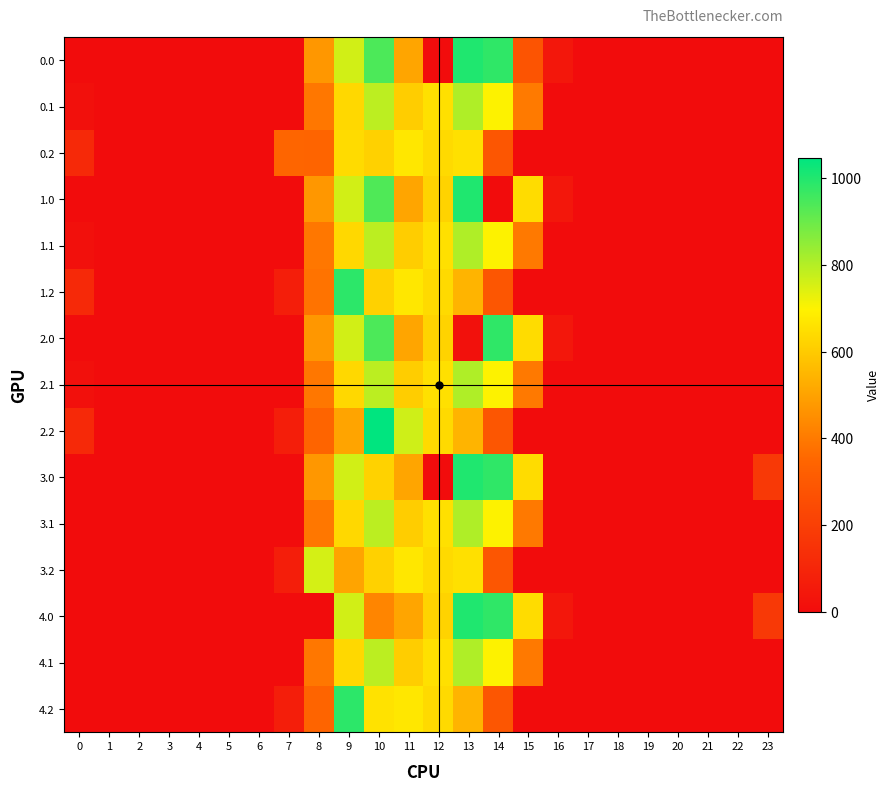

Reading left to right, transcribe all the data shown in this chart.

0.0: 0=0.0	1=0.0	2=0.0	3=0.0	4=0.0	5=0.0	6=0.0	7=0.0	8=472.3	9=759.5	10=941.3	11=507.6	12=0.0	13=1004.2	14=980.9	15=279.1	16=41.5	17=0.0	18=0.0	19=0.0	20=0.0	21=0.0	22=0.0	23=0.0
0.1: 0=15.4	1=0.0	2=0.0	3=0.0	4=0.0	5=0.0	6=0.0	7=0.0	8=394.0	9=635.5	10=788.9	11=605.9	12=654.0	13=807.6	14=700.6	15=400.0	16=0.0	17=0.0	18=0.0	19=0.0	20=0.0	21=0.0	22=0.0	23=0.0
0.2: 0=112.9	1=0.0	2=0.0	3=0.0	4=0.0	5=0.0	6=0.0	7=347.2	8=343.5	9=640.9	10=616.7	11=672.8	12=638.9	13=653.1	14=290.0	15=0.0	16=0.0	17=0.0	18=0.0	19=0.0	20=0.0	21=0.0	22=0.0	23=0.0
1.0: 0=0.0	1=0.0	2=0.0	3=0.0	4=0.0	5=0.0	6=0.0	7=0.0	8=472.3	9=759.5	10=937.7	11=507.6	12=620.9	13=1004.2	14=0.0	15=642.7	16=41.5	17=0.0	18=0.0	19=0.0	20=0.0	21=0.0	22=0.0	23=0.0
1.1: 0=15.4	1=0.0	2=0.0	3=0.0	4=0.0	5=0.0	6=0.0	7=0.0	8=394.0	9=635.5	10=790.7	11=605.9	12=654.0	13=807.6	14=700.6	15=398.1	16=0.0	17=0.0	18=0.0	19=0.0	20=0.0	21=0.0	22=0.0	23=0.0
1.2: 0=112.9	1=0.0	2=0.0	3=0.0	4=0.0	5=0.0	6=0.0	7=70.3	8=383.8	9=985.3	10=616.7	11=672.8	12=638.9	13=545.3	14=290.0	15=0.0	16=0.0	17=0.0	18=0.0	19=0.0	20=0.0	21=0.0	22=0.0	23=0.0
2.0: 0=0.0	1=0.0	2=0.0	3=0.0	4=0.0	5=0.0	6=0.0	7=0.0	8=472.3	9=759.5	10=941.3	11=507.6	12=620.9	13=19.7	14=980.9	15=642.7	16=41.5	17=0.0	18=0.0	19=0.0	20=0.0	21=0.0	22=0.0	23=0.0
2.1: 0=15.4	1=0.0	2=0.0	3=0.0	4=0.0	5=0.0	6=0.0	7=0.0	8=394.0	9=635.5	10=790.7	11=605.9	12=654.0	13=807.6	14=700.6	15=398.1	16=0.0	17=0.0	18=0.0	19=0.0	20=0.0	21=0.0	22=0.0	23=0.0
2.2: 0=112.9	1=0.0	2=0.0	3=0.0	4=0.0	5=0.0	6=0.0	7=70.3	8=343.5	9=504.7	10=1047.2	11=763.2	12=638.9	13=545.3	14=290.0	15=0.0	16=0.0	17=0.0	18=0.0	19=0.0	20=0.0	21=0.0	22=0.0	23=0.0
3.0: 0=0.0	1=0.0	2=0.0	3=0.0	4=0.0	5=0.0	6=0.0	7=0.0	8=472.3	9=759.5	10=619.2	11=507.6	12=0.0	13=1004.2	14=980.9	15=642.7	16=0.0	17=0.0	18=0.0	19=0.0	20=0.0	21=0.0	22=0.0	23=174.1
3.1: 0=0.0	1=0.0	2=0.0	3=0.0	4=0.0	5=0.0	6=0.0	7=0.0	8=394.0	9=635.5	10=790.7	11=605.9	12=654.0	13=807.6	14=700.6	15=398.1	16=0.0	17=0.0	18=0.0	19=0.0	20=0.0	21=0.0	22=0.0	23=0.0
3.2: 0=0.0	1=0.0	2=0.0	3=0.0	4=0.0	5=0.0	6=0.0	7=70.3	8=756.7	9=504.7	10=616.7	11=672.8	12=638.9	13=653.1	14=290.0	15=0.0	16=0.0	17=0.0	18=0.0	19=0.0	20=0.0	21=0.0	22=0.0	23=0.0
4.0: 0=0.0	1=0.0	2=0.0	3=0.0	4=0.0	5=0.0	6=0.0	7=0.0	8=0.0	9=759.5	10=429.1	11=507.6	12=620.9	13=1004.2	14=980.9	15=642.7	16=41.5	17=0.0	18=0.0	19=0.0	20=0.0	21=0.0	22=0.0	23=174.1
4.1: 0=0.0	1=0.0	2=0.0	3=0.0	4=0.0	5=0.0	6=0.0	7=0.0	8=394.0	9=635.5	10=790.7	11=605.9	12=654.0	13=807.6	14=700.6	15=398.1	16=0.0	17=0.0	18=0.0	19=0.0	20=0.0	21=0.0	22=0.0	23=0.0
4.2: 0=0.0	1=0.0	2=0.0	3=0.0	4=0.0	5=0.0	6=0.0	7=70.3	8=343.5	9=985.3	10=656.9	11=672.8	12=638.9	13=545.3	14=290.0	15=0.0	16=0.0	17=0.0	18=0.0	19=0.0	20=0.0	21=0.0	22=0.0	23=0.0